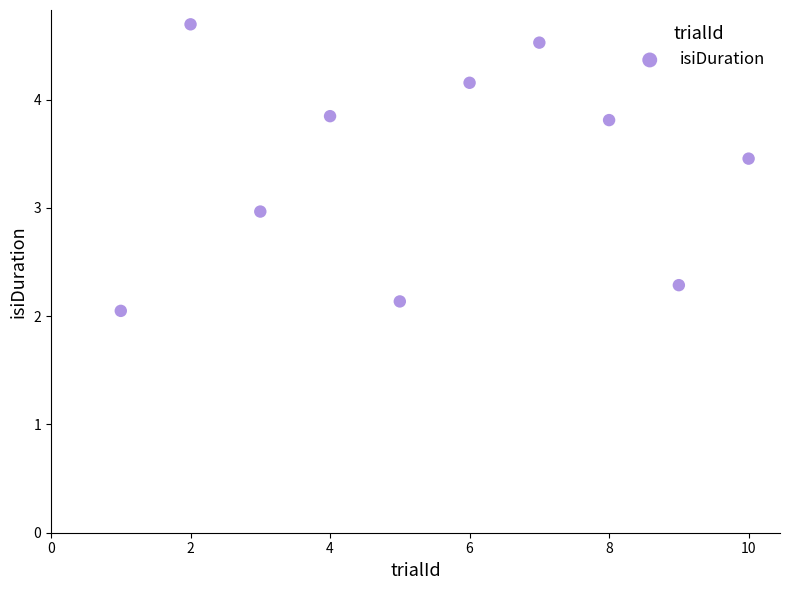

What is the range of X values (max minus min)?

9.0